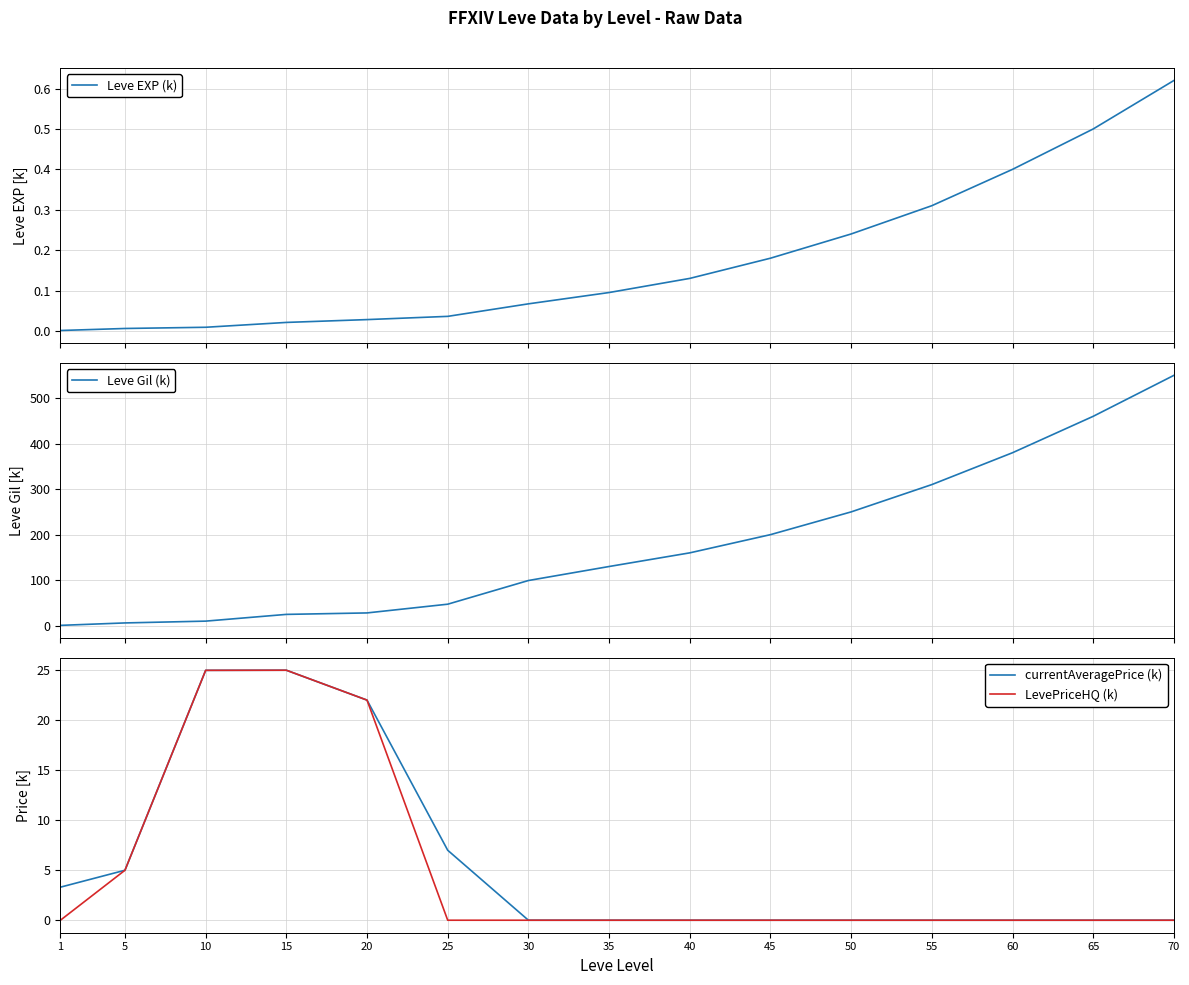

What is the difference between the highest and lowest values at 50?

250.0